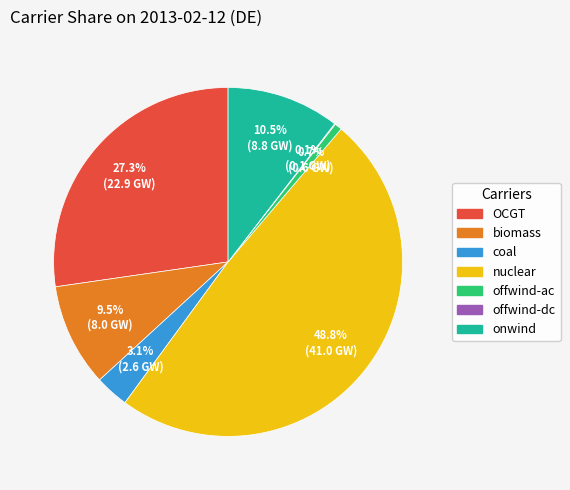

Which category has the biggest portion of the pie?

nuclear